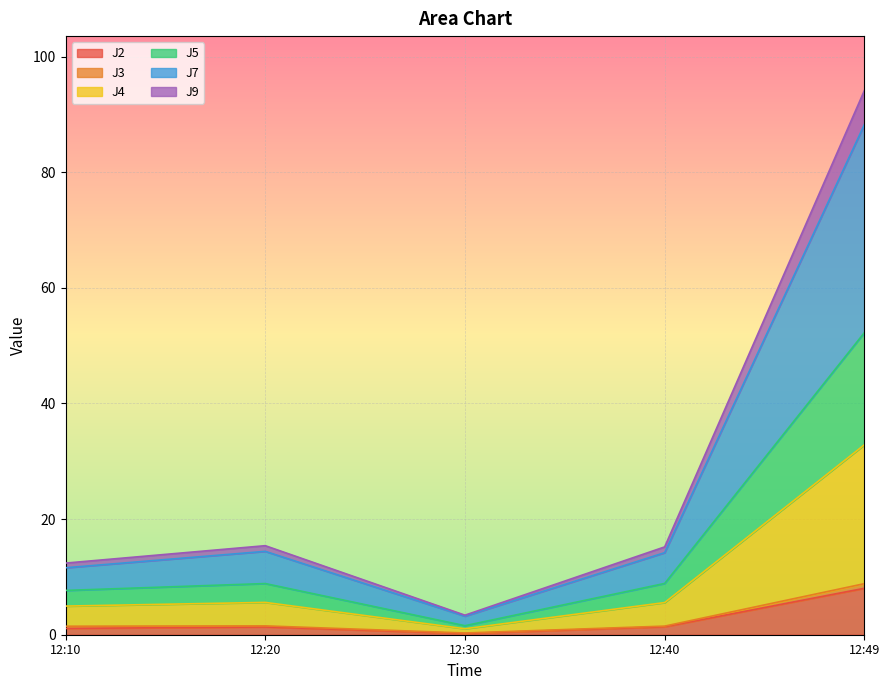

At which category is the sum across all series the highest?

12:49